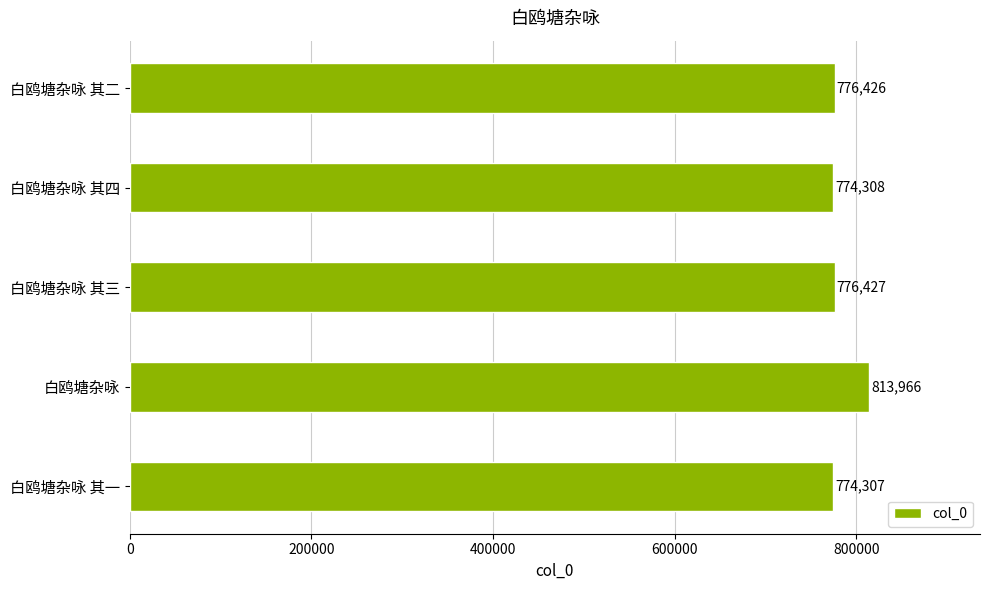

True or false: the data shows 1142934 at 白鸥塘杂咏 其四.

False